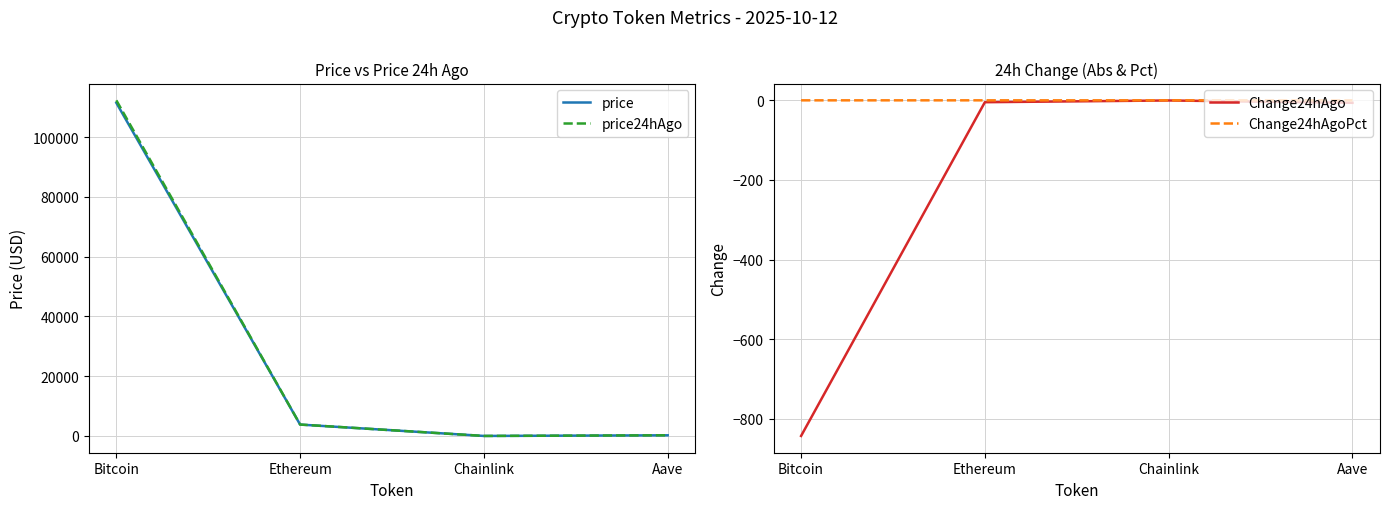

How many values in the Change24hAgo series exceed -4?

1